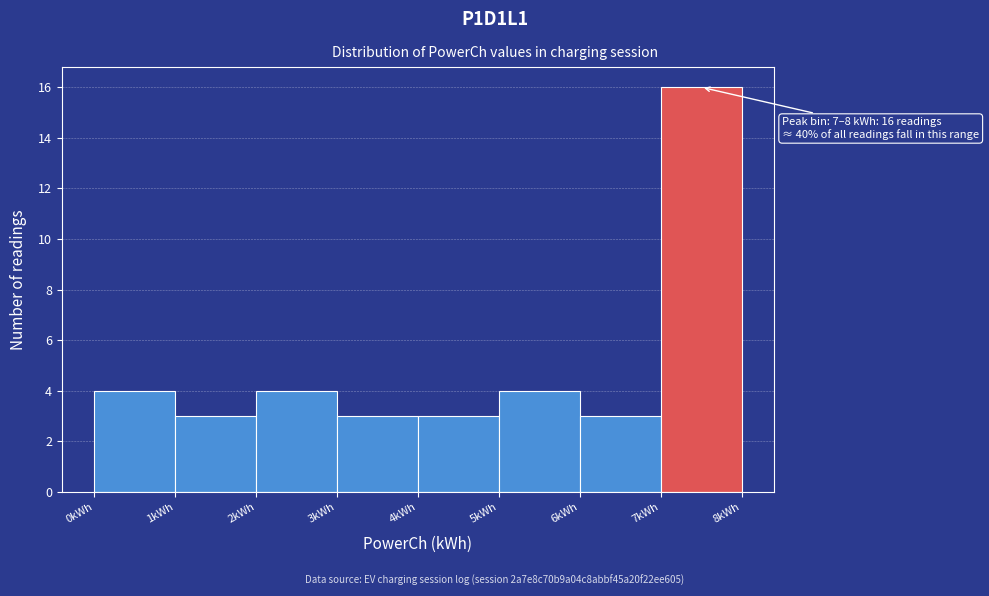

Which range on the x-axis has the tallest bar?

7 to 8